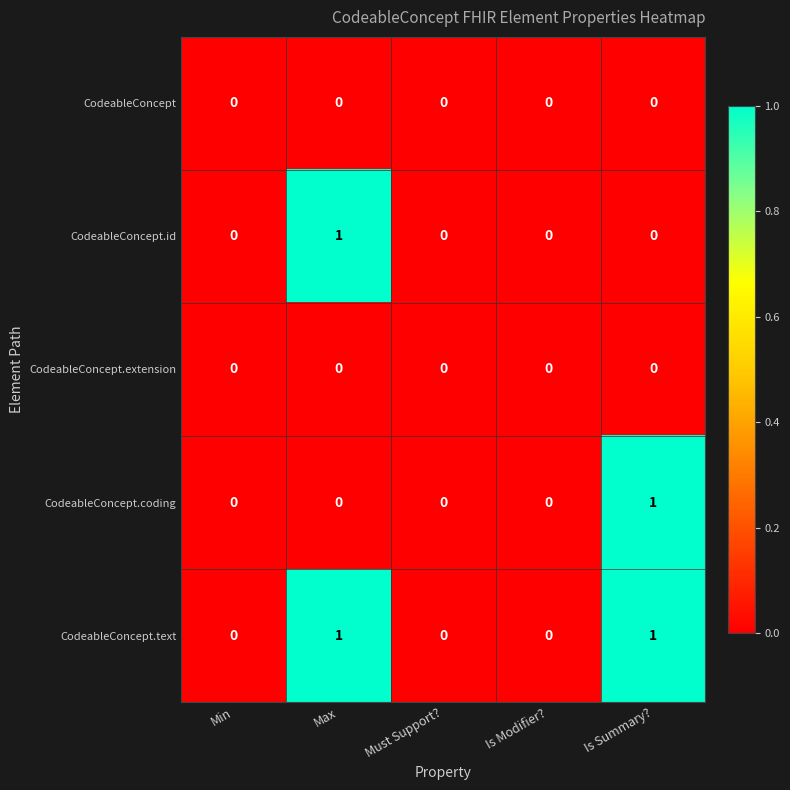

Which series has the largest total across all categories?

CodeableConcept.text